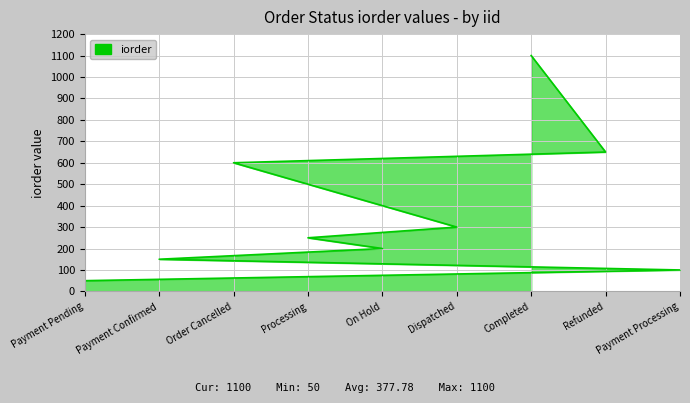

List the labels in order of value, largest first.

Completed, Refunded, Order Cancelled, Dispatched, Processing, On Hold, Payment Confirmed, Payment Processing, Payment Pending